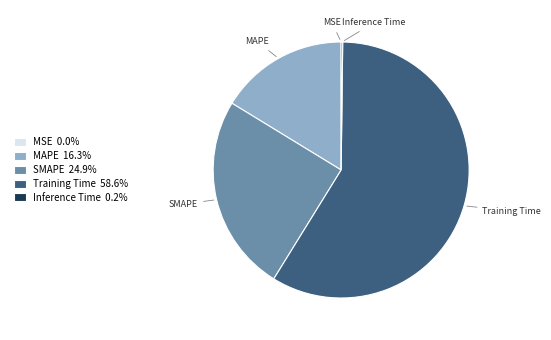

Approximately how many times larger is the value at Training Time compared to SMAPE?

2.4